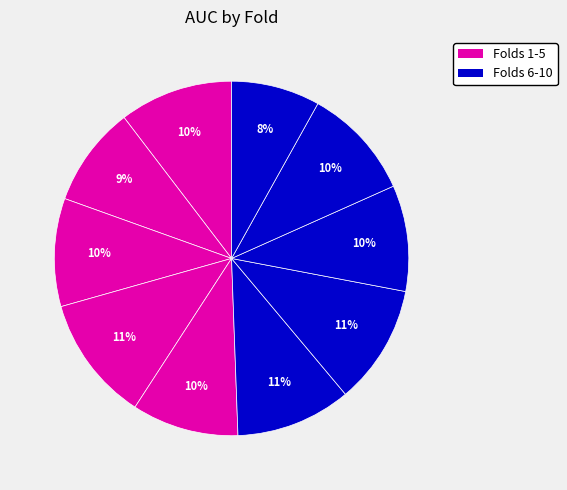

Is there any slice that represents more than half of the pie?

No